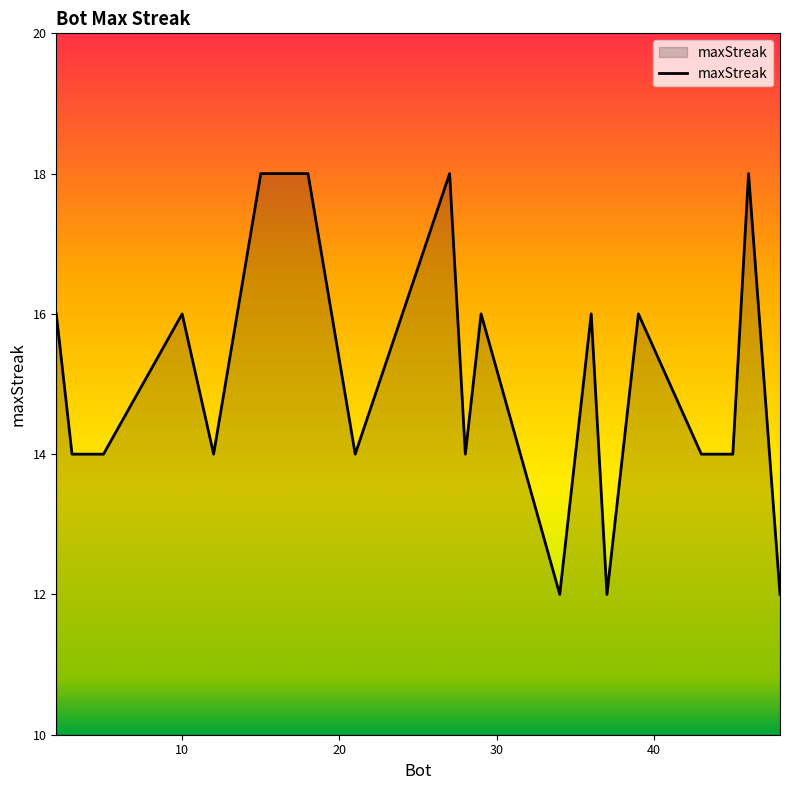

What is the minimum value shown in the chart?

12